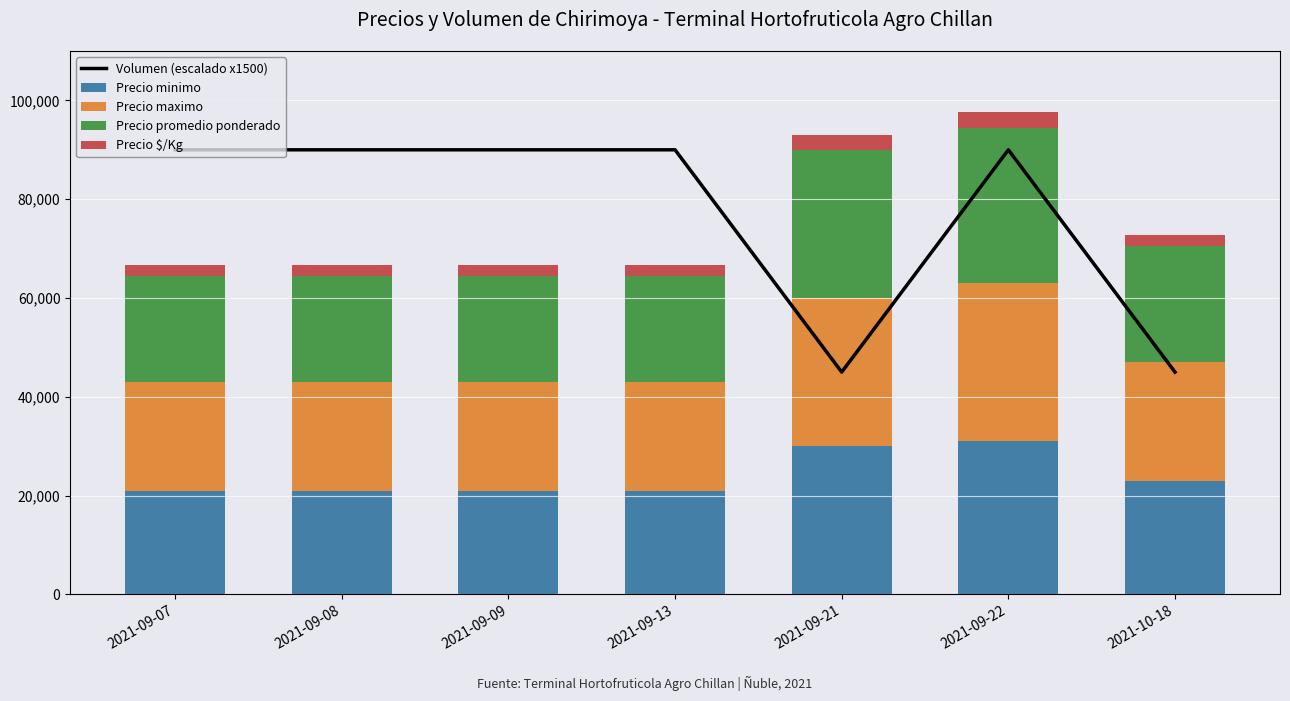

What is the maximum value for Precio minimo?

31000